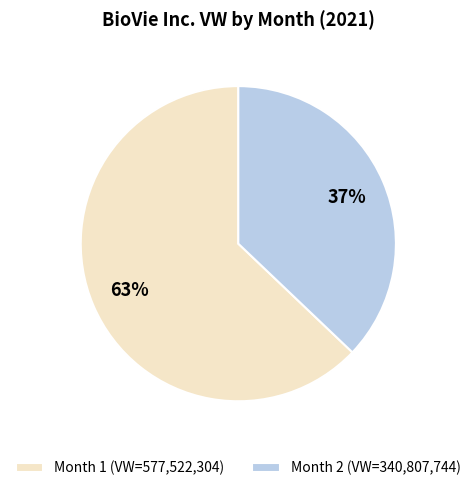

Do Month 1 (VW=577,522,304) and Month 2 (VW=340,807,744) together represent more than half of the pie?

Yes